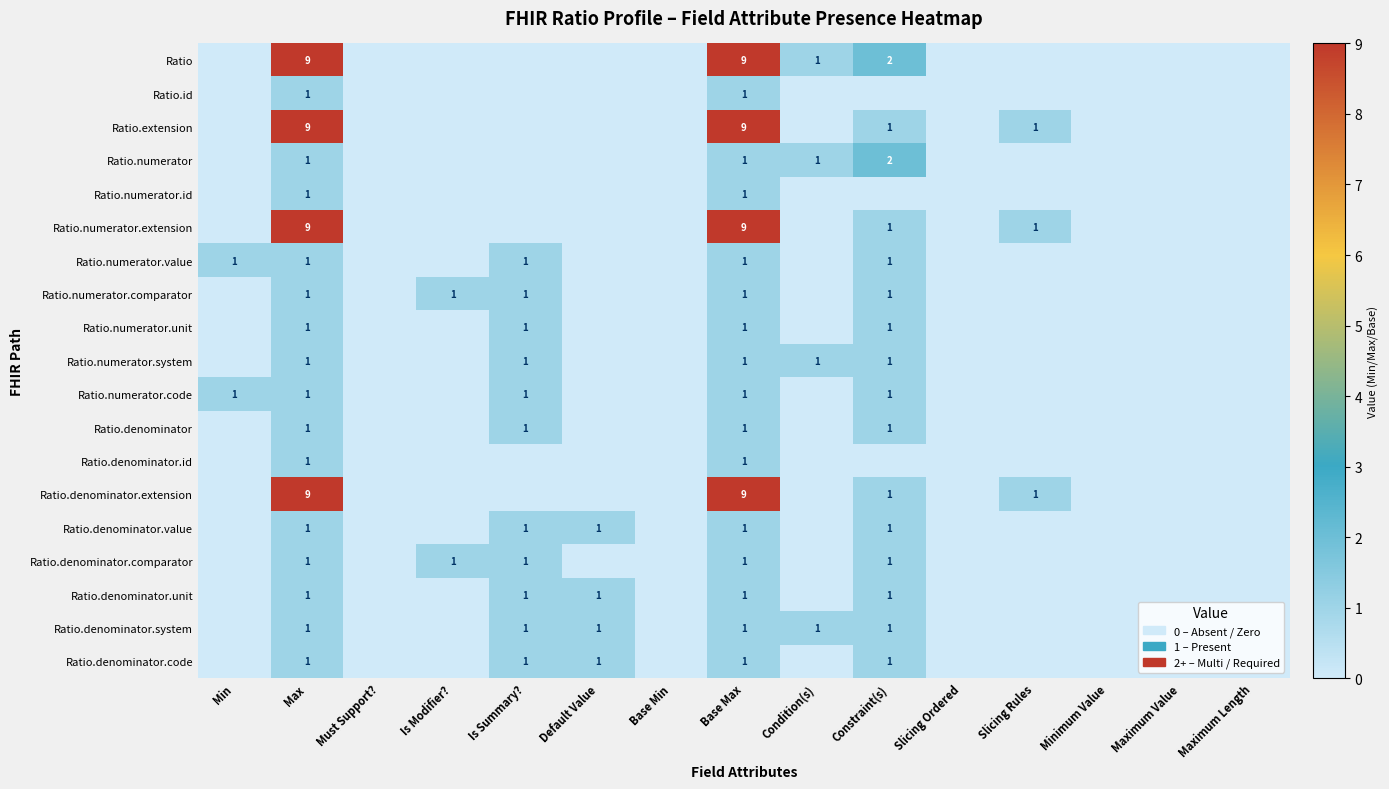

What is the total value across all series at Base Max?

51